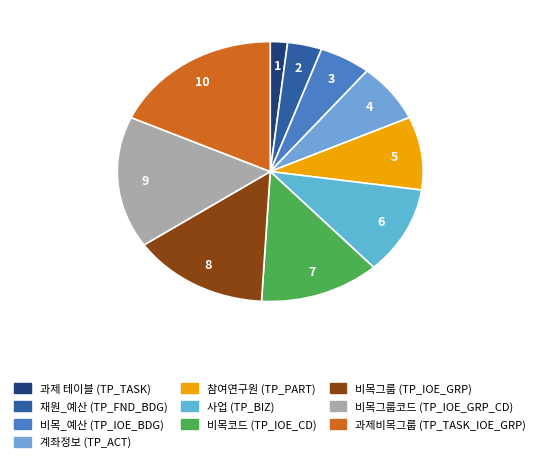

Which slice is the largest?

과제비목그룹 (TP_TASK_IOE_GRP)